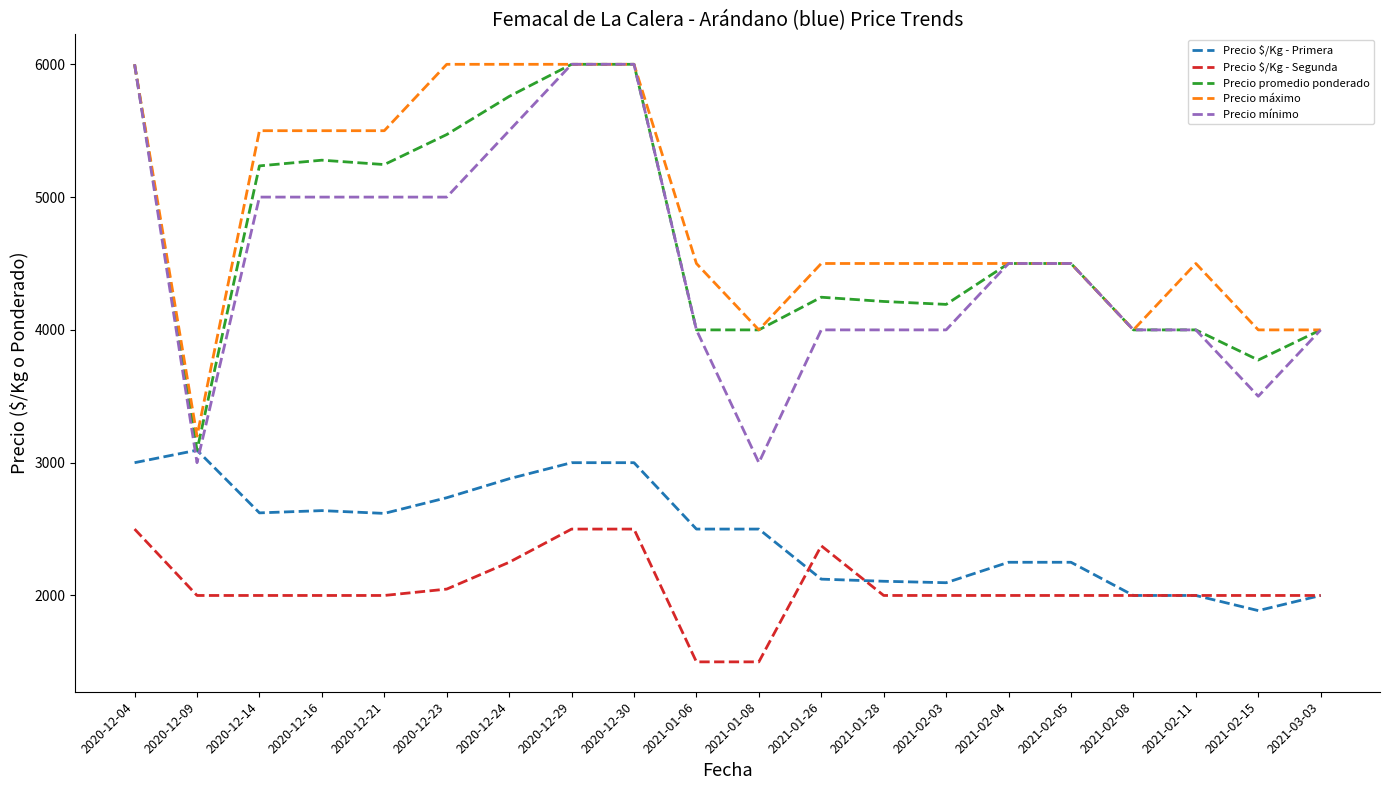

Is the value of Precio mínimo at 2020-12-14 greater than the value of Precio máximo at 2020-12-09?

Yes